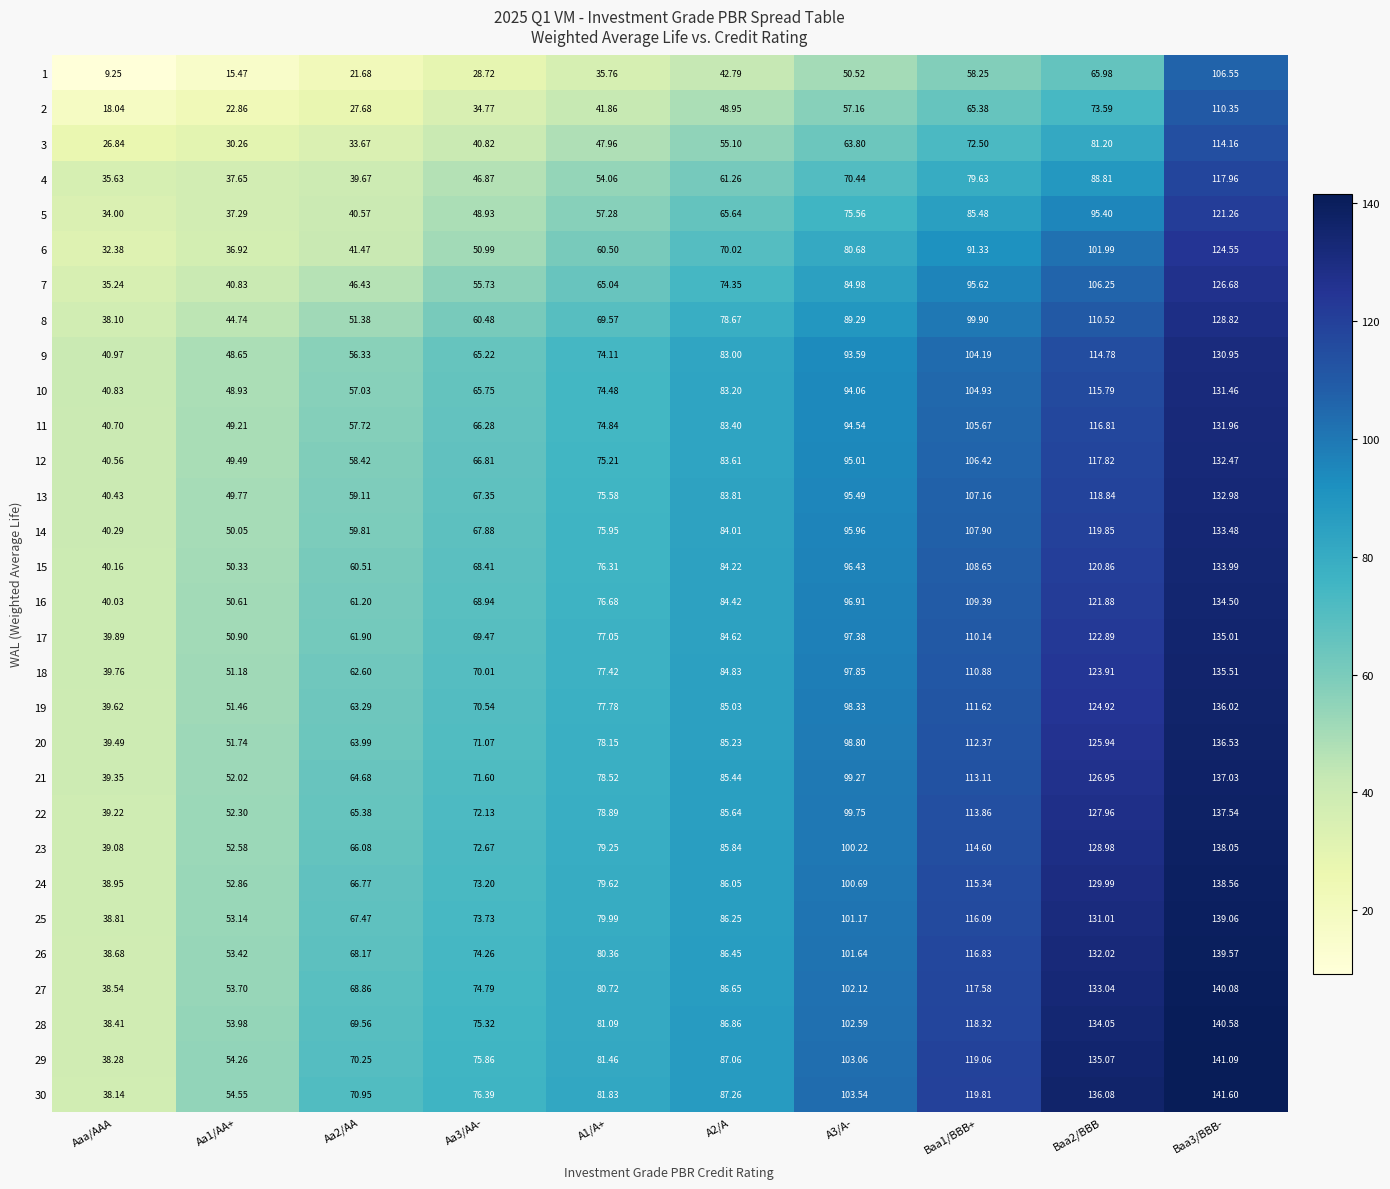

At which category does the chart reach its minimum across all series?

Aaa/AAA